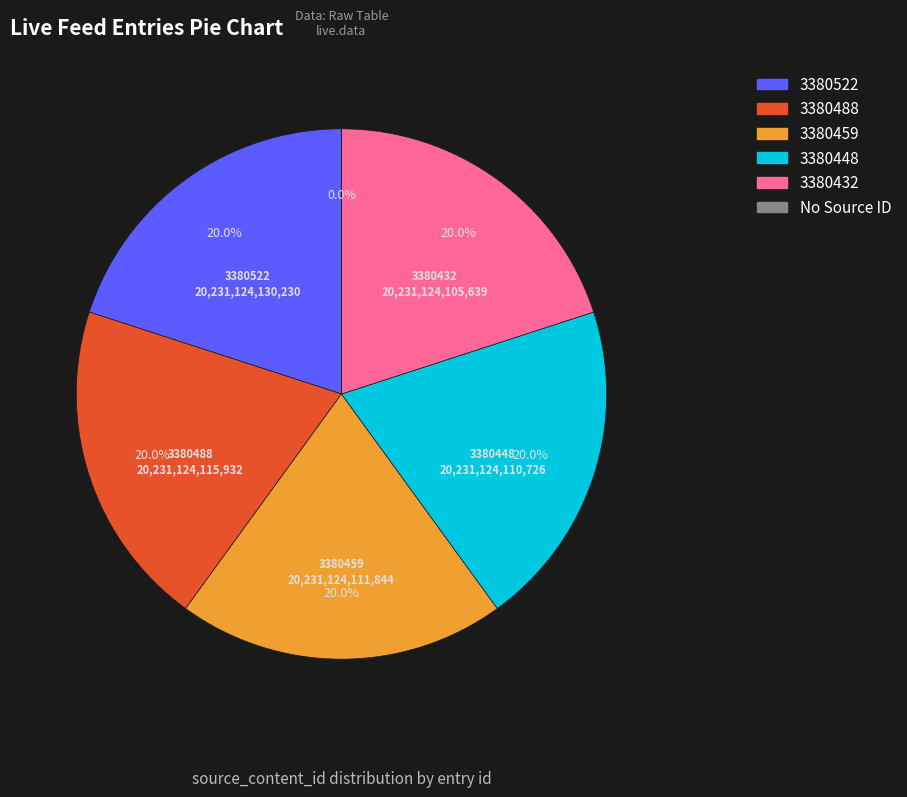

Between 3380488 and 3380459, which is larger?

3380488